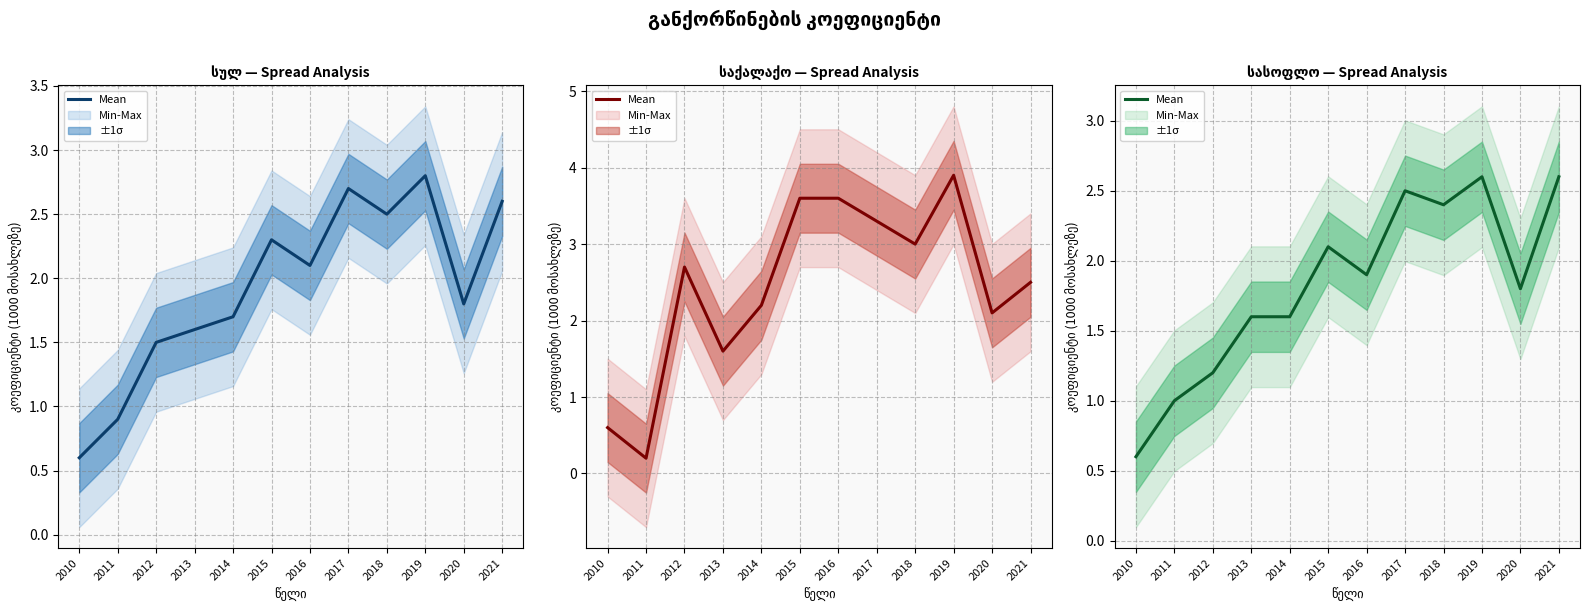

At which label is the value closest to 1?

2011